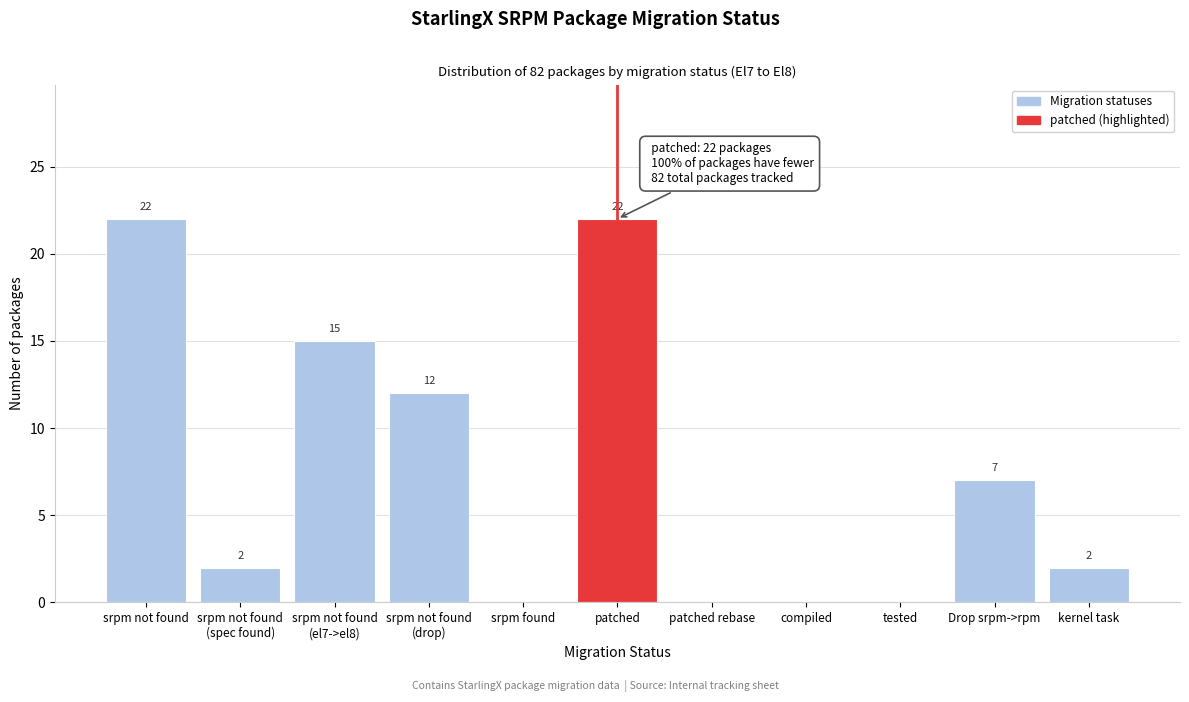

What is the maximum value shown in the chart?

22